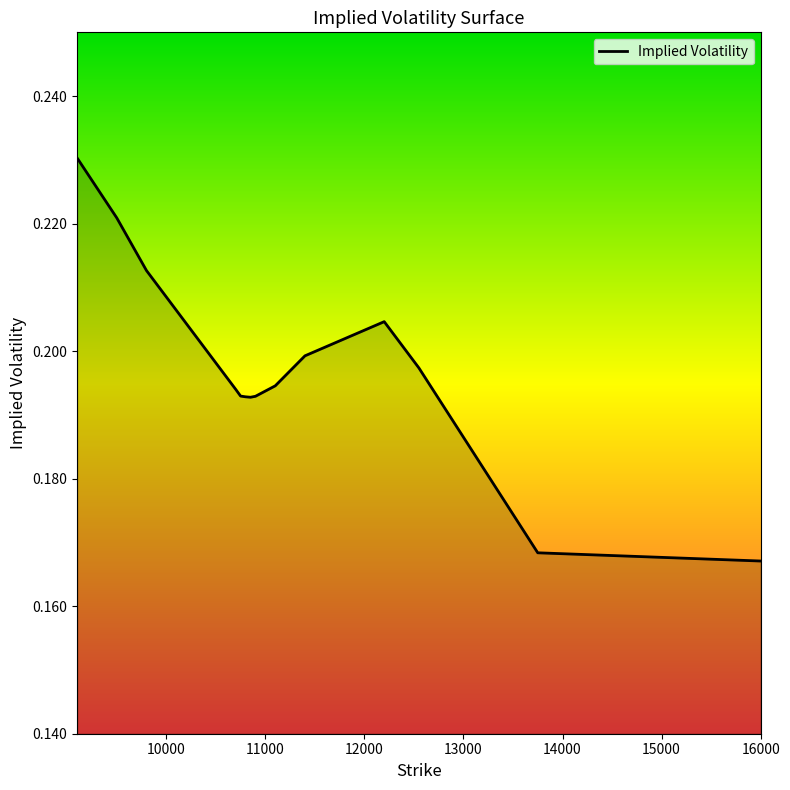

Rank the categories by value from highest to lowest.

9100, 9500, 9800, 12200, 11400, 12550, 11100, 10700, 10750, 10900, 10800, 10850, 13750, 16000